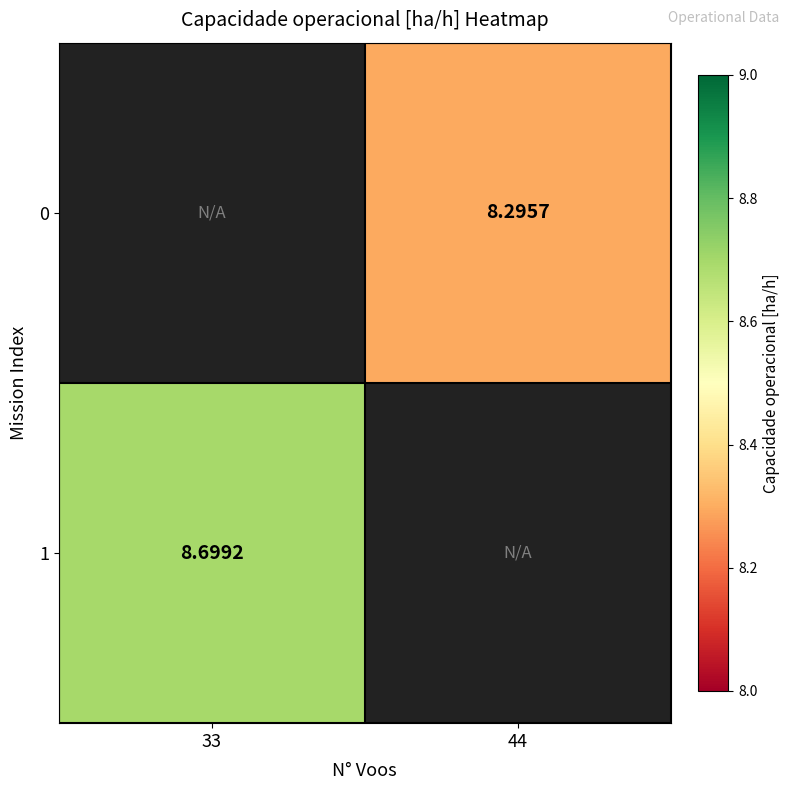

Is the value of 0 at 44 greater than the value of 1 at 33?

No